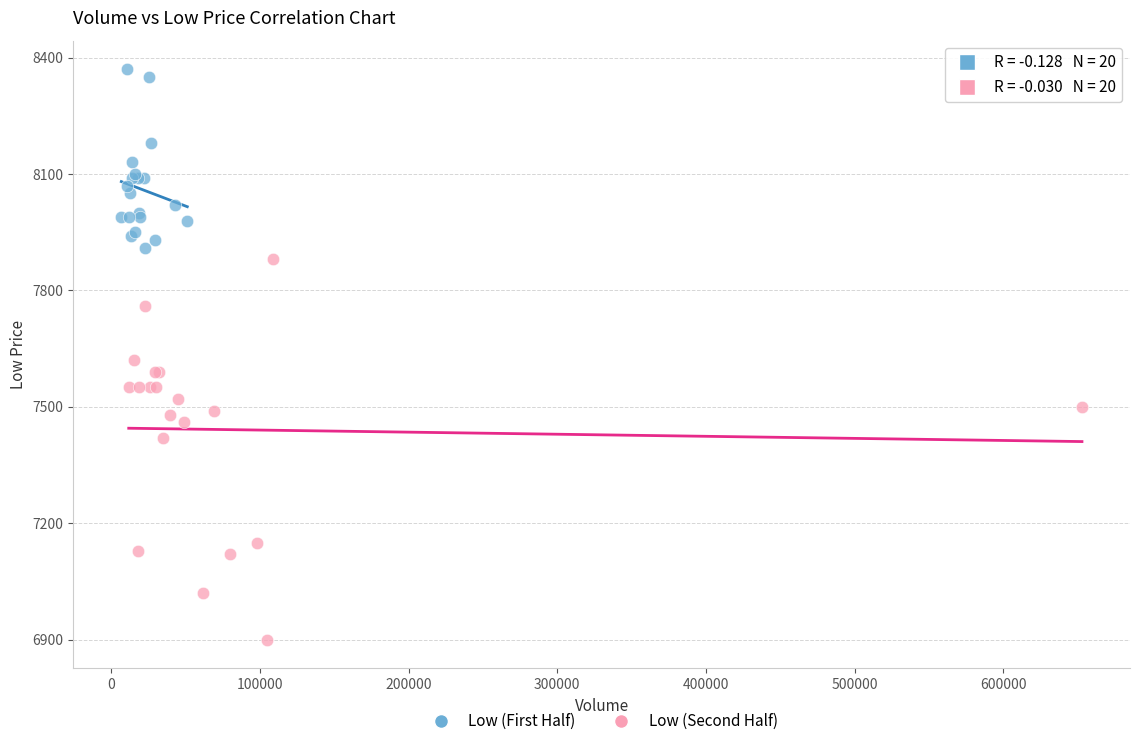

Which series reaches the minimum Y coordinate?

Low (Second Half)